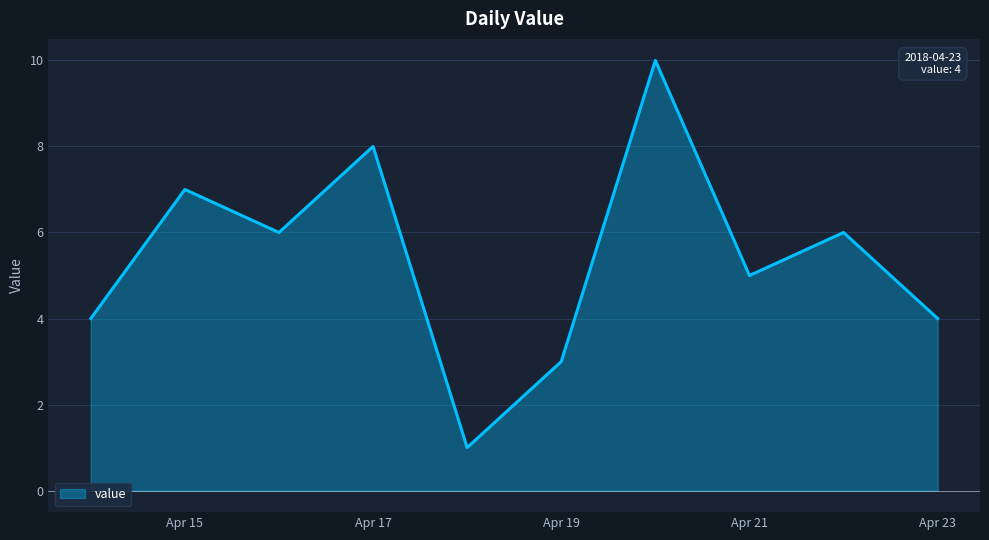

What is the difference between the maximum and minimum values?

9